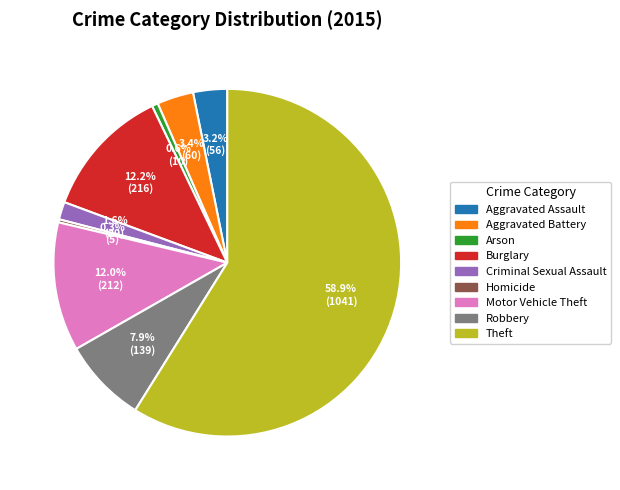

Does any single category account for the majority?

Yes